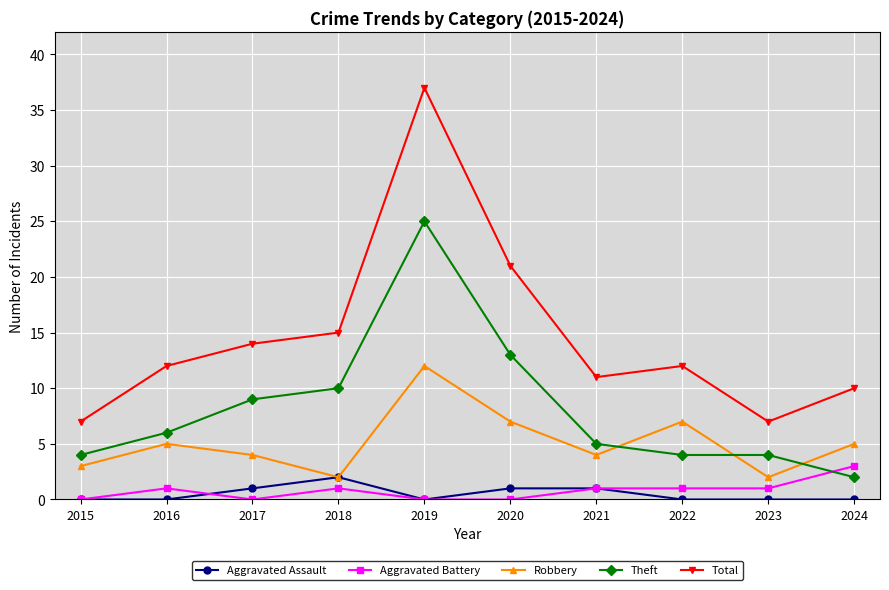

What is the difference between the highest and lowest values at 2019?

37